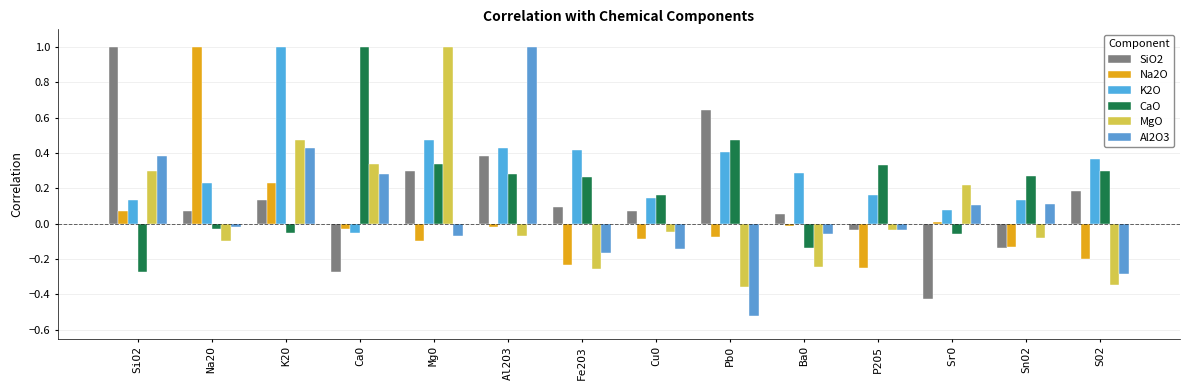

What is the greatest value displayed?

1.0